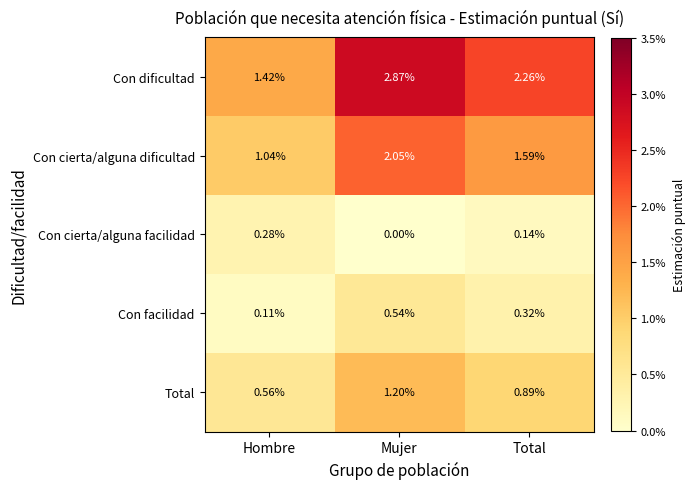

Rank the series at Hombre from lowest to highest value.

Con facilidad, Con cierta/alguna facilidad, Total, Con cierta/alguna dificultad, Con dificultad